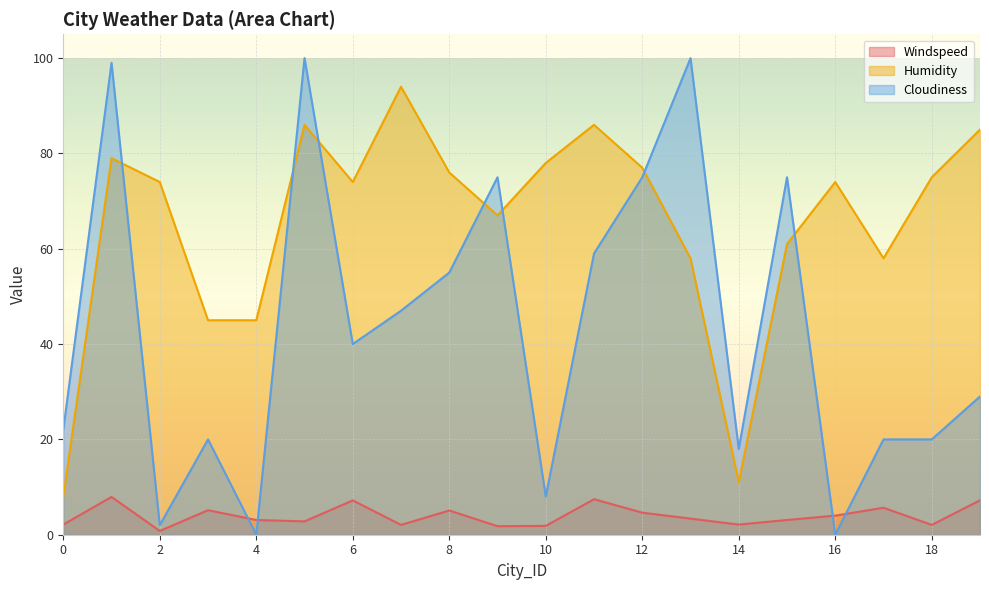

Reading left to right, what are all the values shown in this chart?

Windspeed: 2.1	7.9	0.8	5.1	3.1	2.8	7.2	2.1	5.1	1.8	1.9	7.5	4.6	3.4	2.1	3.1	4.0	5.7	2.1	7.2
Humidity: 8.0	79.0	74.0	45.0	45.0	86.0	74.0	94.0	76.0	67.0	78.0	86.0	77.0	58.0	11.0	61.0	74.0	58.0	75.0	85.0
Cloudiness: 22.0	99.0	2.0	20.0	0.0	100.0	40.0	47.0	55.0	75.0	8.0	59.0	75.0	100.0	18.0	75.0	0.0	20.0	20.0	29.0